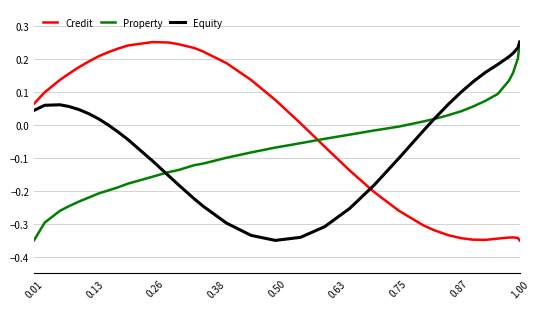

After their last crossing, which series has the higher values: Credit or Property?

Property